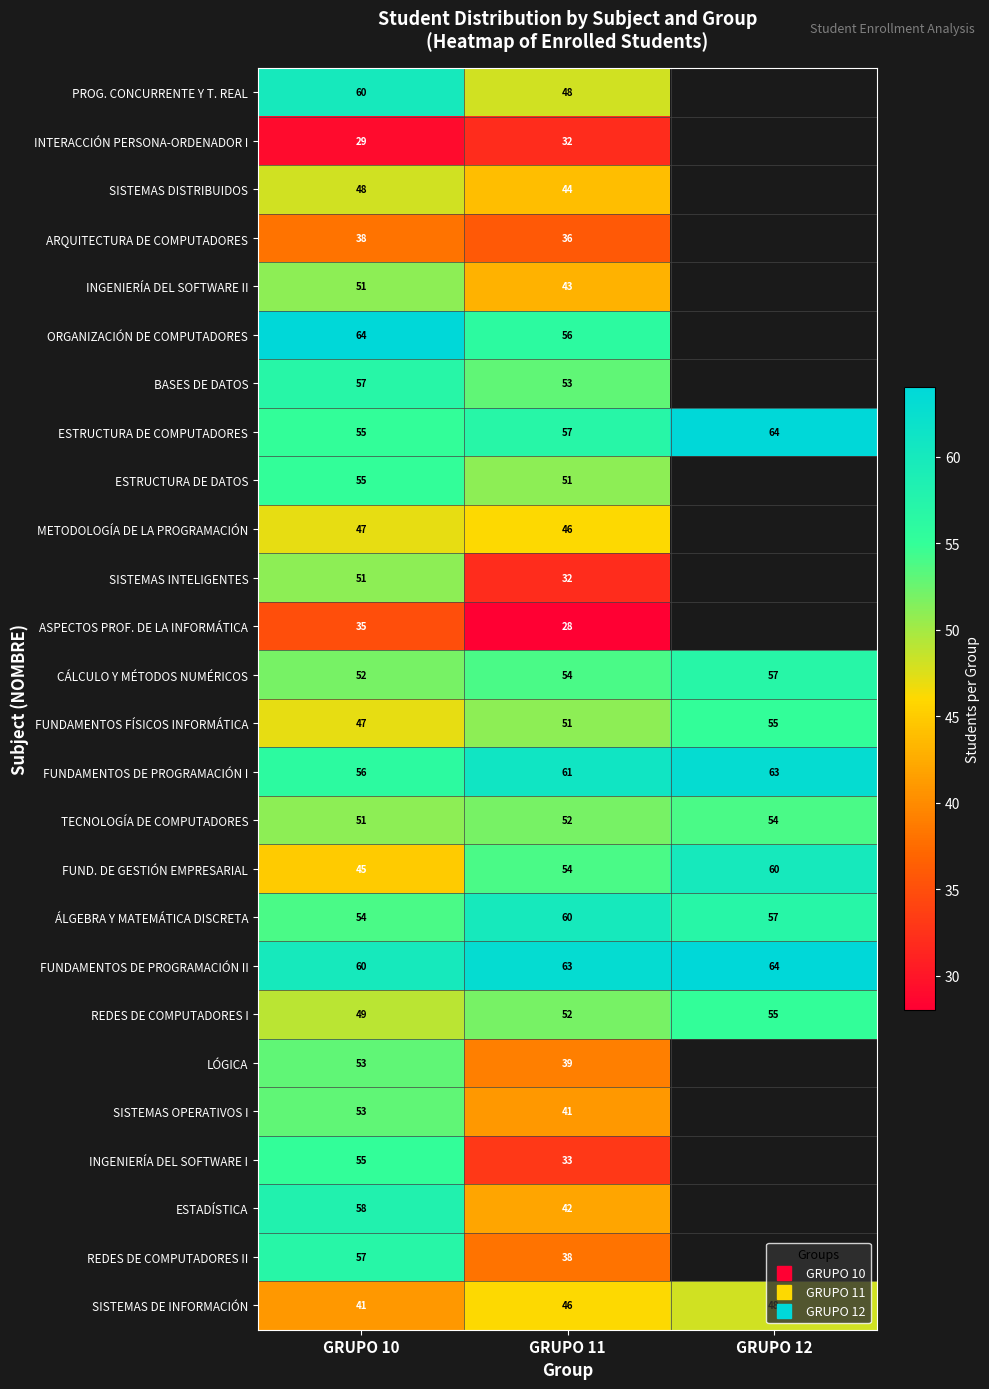

List the series in order of their peak value, highest first.

ORGANIZACIÓN DE COMPUTADORES, ESTRUCTURA DE COMPUTADORES, FUNDAMENTOS DE PROGRAMACIÓN II, FUNDAMENTOS DE PROGRAMACIÓN I, PROG. CONCURRENTE Y T. REAL, FUND. DE GESTIÓN EMPRESARIAL, ÁLGEBRA Y MATEMÁTICA DISCRETA, ESTADÍSTICA, BASES DE DATOS, CÁLCULO Y MÉTODOS NUMÉRICOS, REDES DE COMPUTADORES II, ESTRUCTURA DE DATOS, FUNDAMENTOS FÍSICOS INFORMÁTICA, REDES DE COMPUTADORES I, INGENIERÍA DEL SOFTWARE I, TECNOLOGÍA DE COMPUTADORES, LÓGICA, SISTEMAS OPERATIVOS I, INGENIERÍA DEL SOFTWARE II, SISTEMAS INTELIGENTES, SISTEMAS DISTRIBUIDOS, SISTEMAS DE INFORMACIÓN, METODOLOGÍA DE LA PROGRAMACIÓN, ARQUITECTURA DE COMPUTADORES, ASPECTOS PROF. DE LA INFORMÁTICA, INTERACCIÓN PERSONA-ORDENADOR I